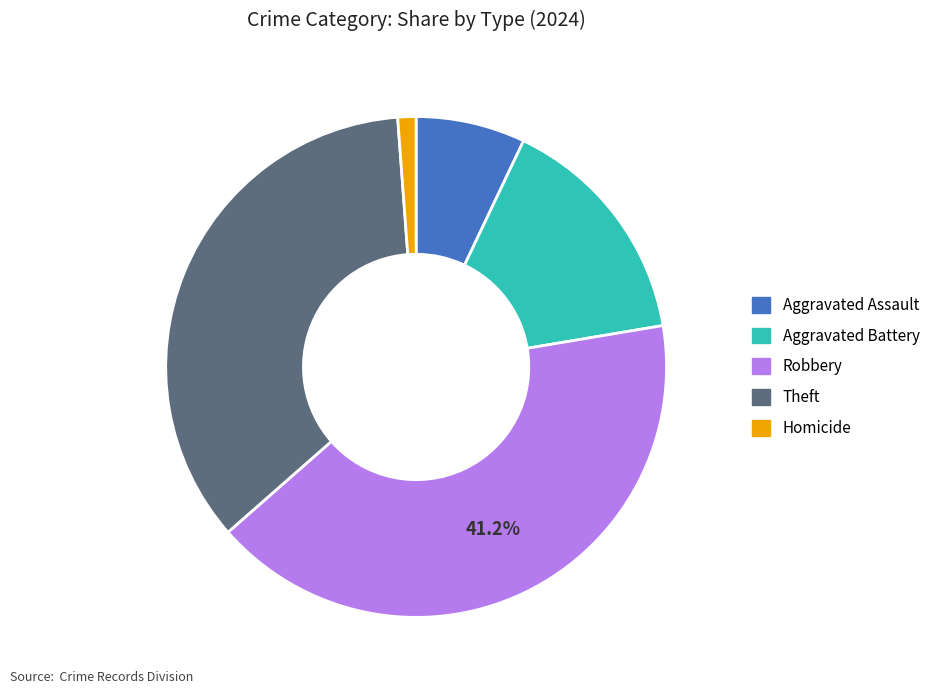

What is the smallest slice in the pie chart?

Homicide